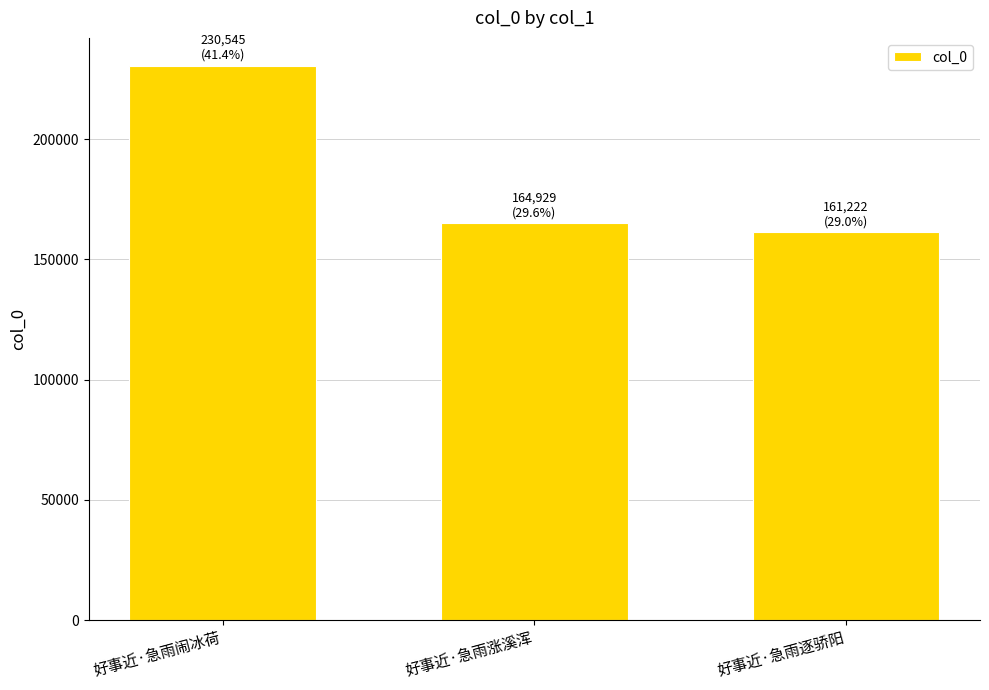

What is the average value?

185565